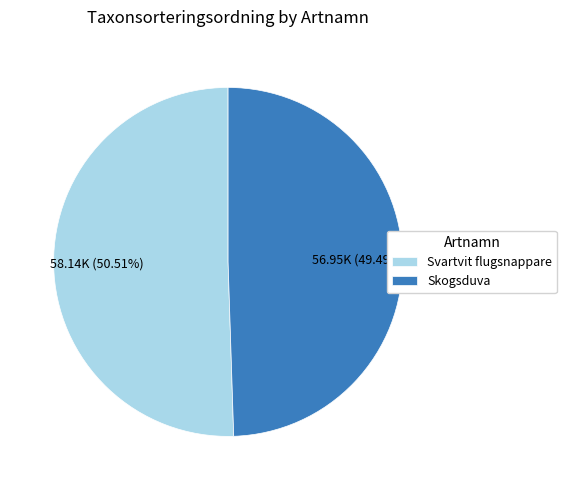

Which category has the smallest portion of the pie?

Skogsduva